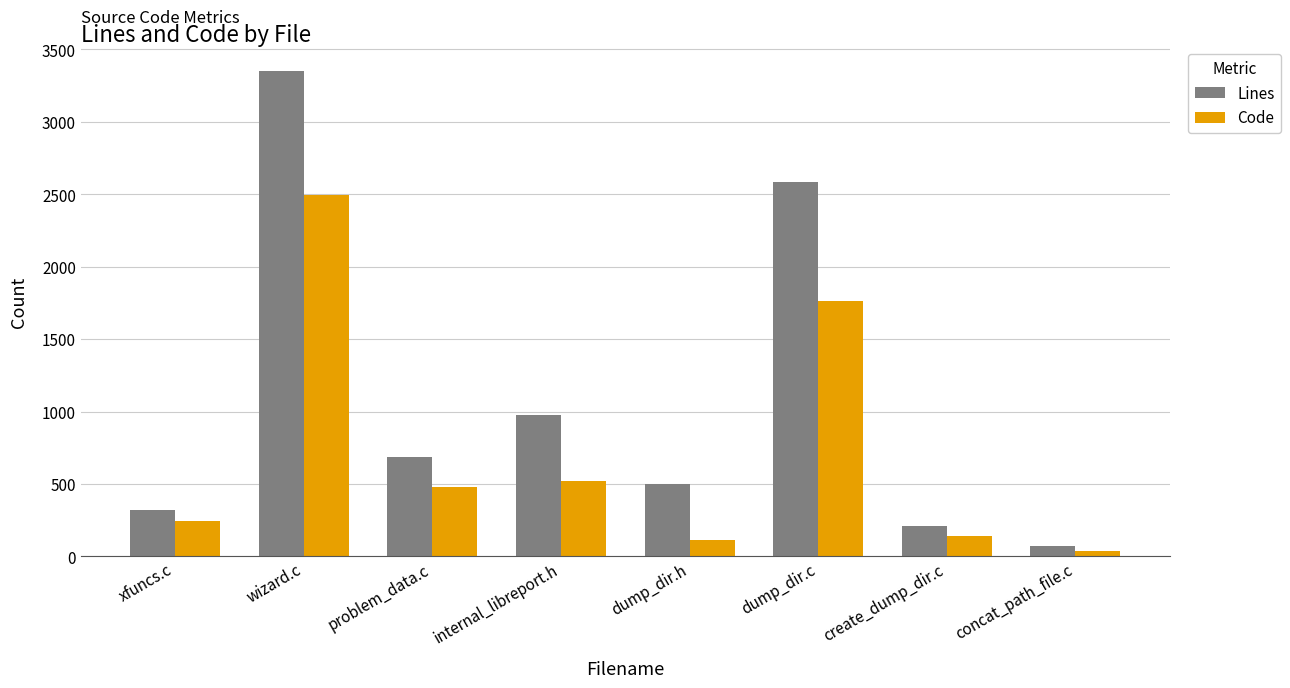

What is the label of the 6th bar from the right?

problem_data.c